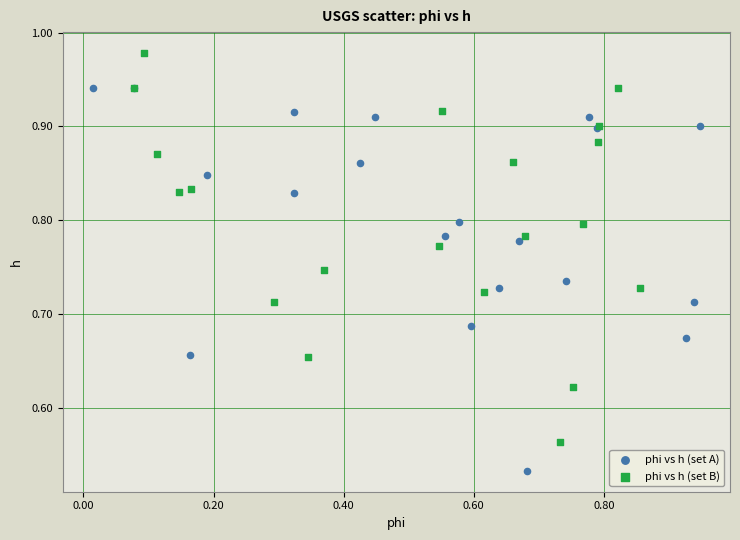

Which series reaches the minimum Y coordinate?

phi vs h (set A)